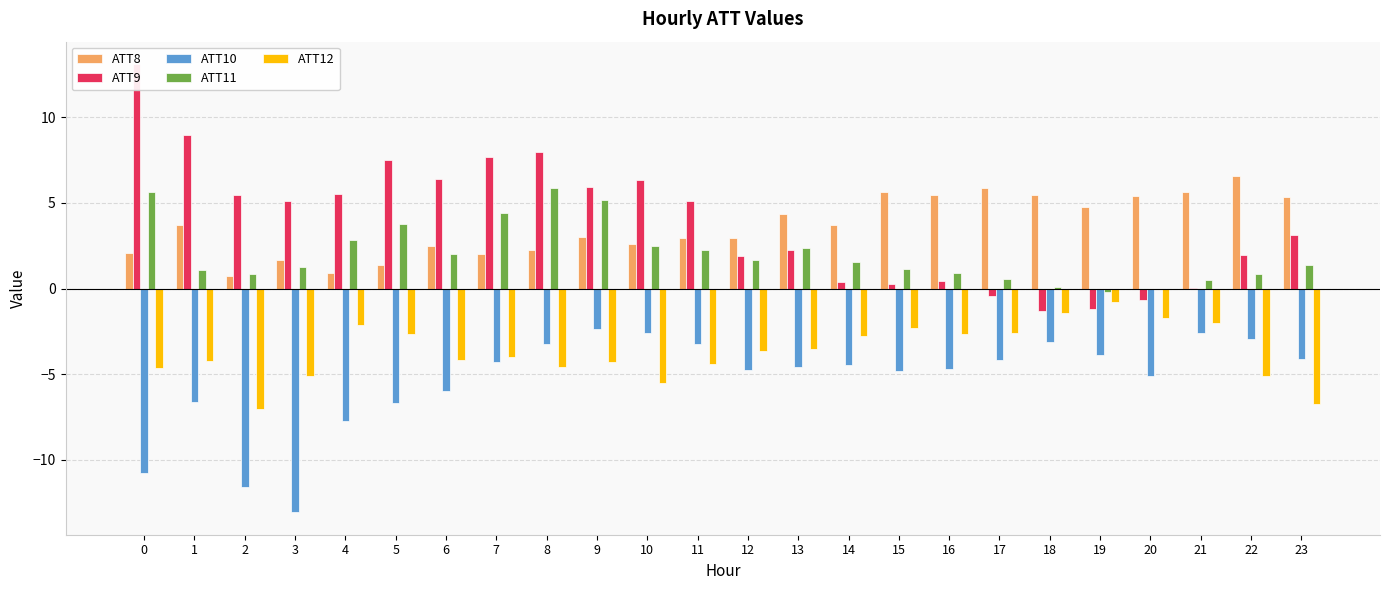

Read the ATT9 value at 13.

2.2